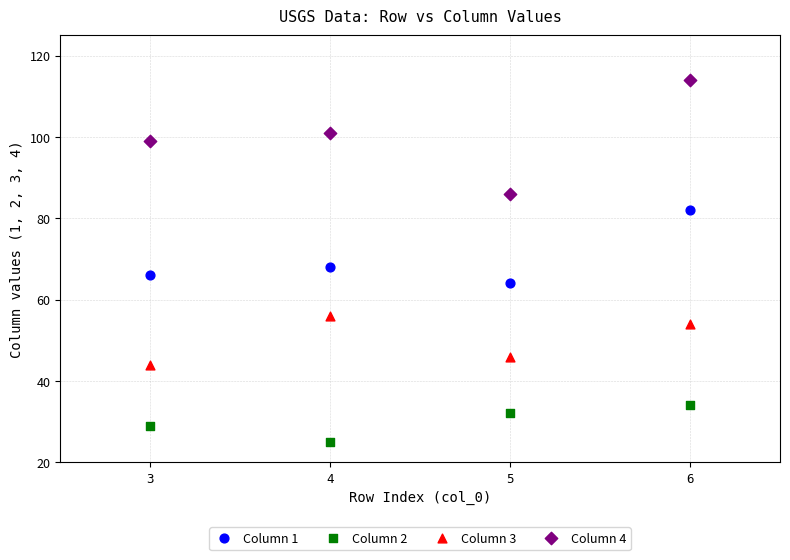

Across all data points, what is the range of Y values (max minus min)?

89